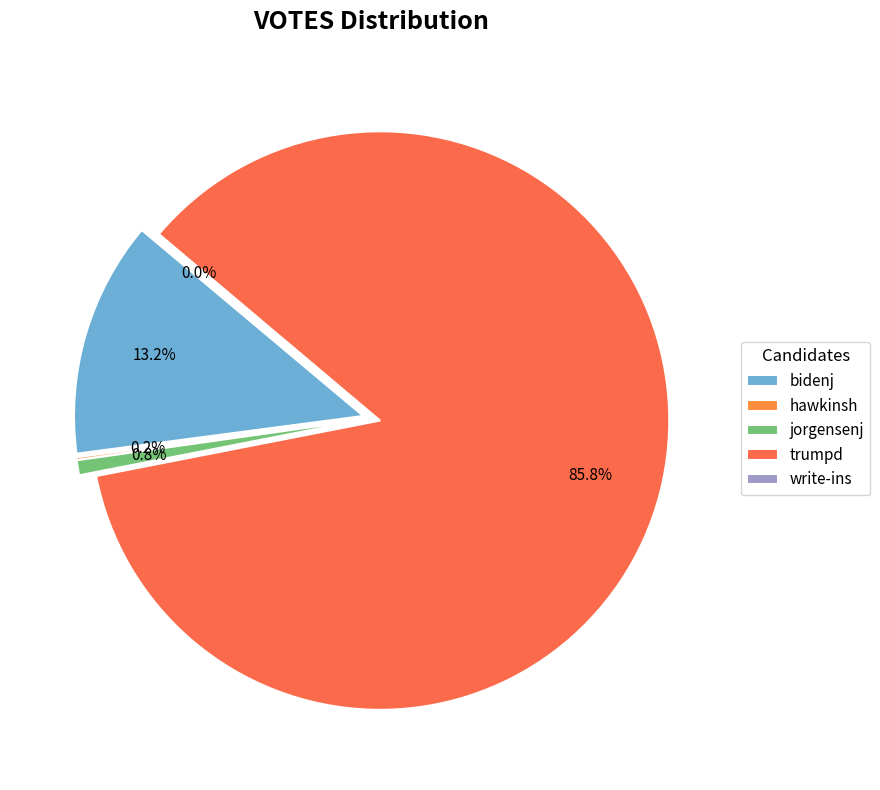

To the nearest percent, what is the average slice percentage?

20%